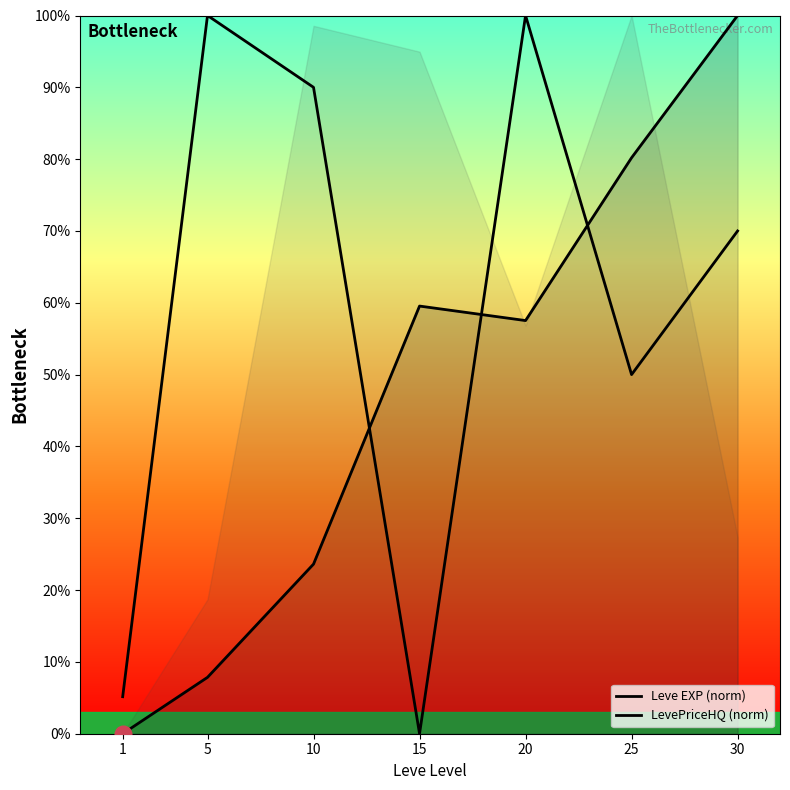

Reading left to right, what are all the values shown in this chart?

Leve EXP (norm): 0.0	7.9	23.6	59.5	57.5	80.2	100.0
LevePriceHQ (norm): 5.2	100.0	90.0	0.0	100.0	50.0	70.0